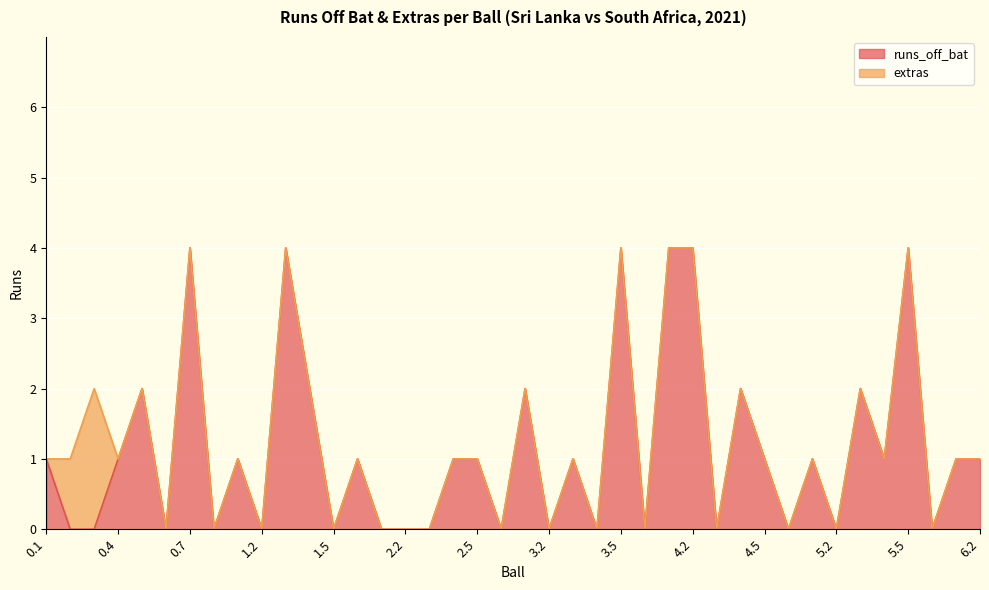

Count the number of categories in the chart.

40